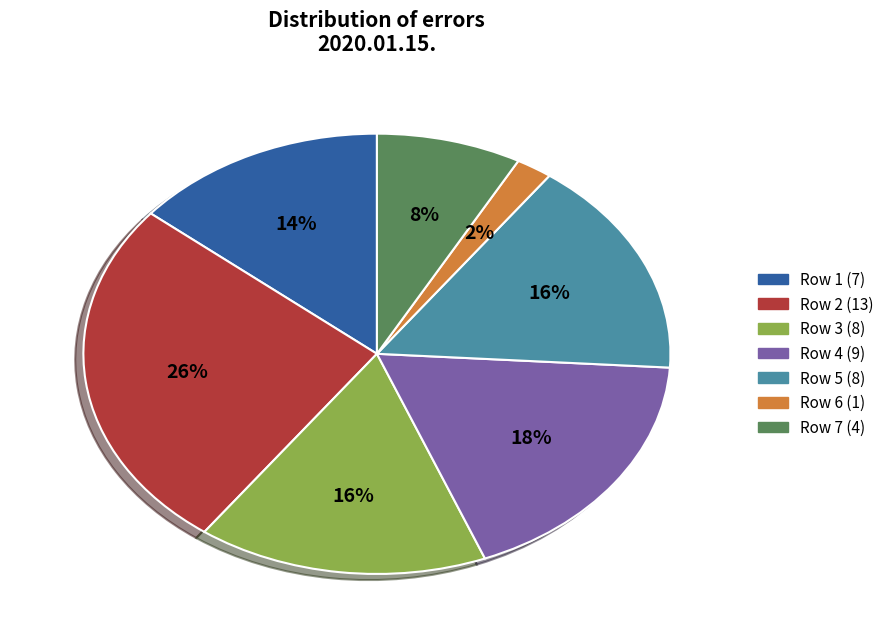

To the nearest percent, what is the difference between the largest and smallest slice percentages?

24%